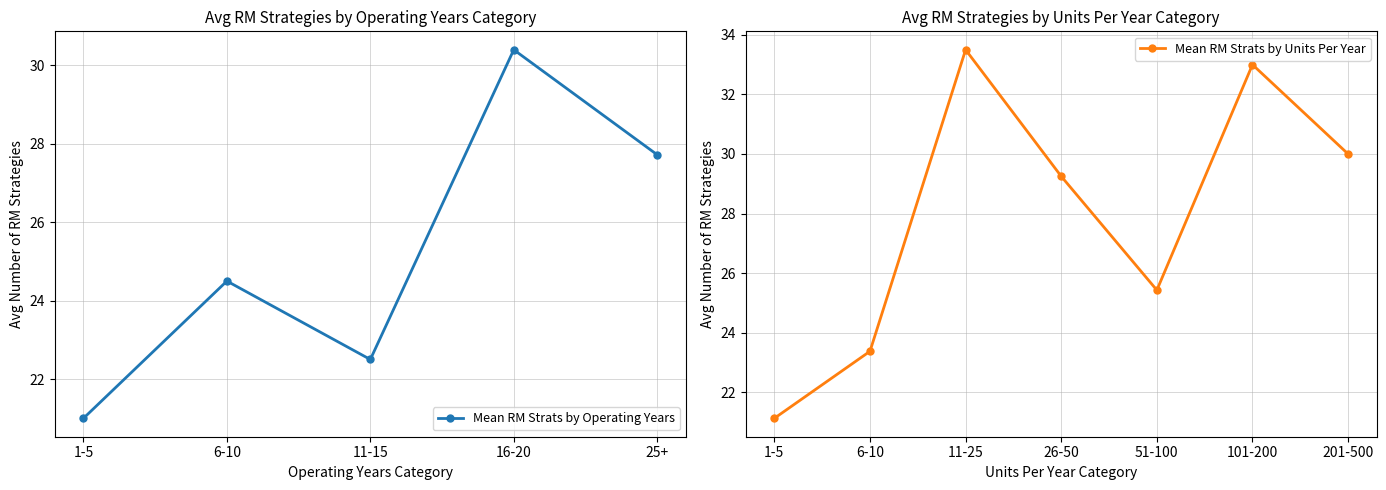

What is the sum of the values at 11-15 and 1-5?

43.5